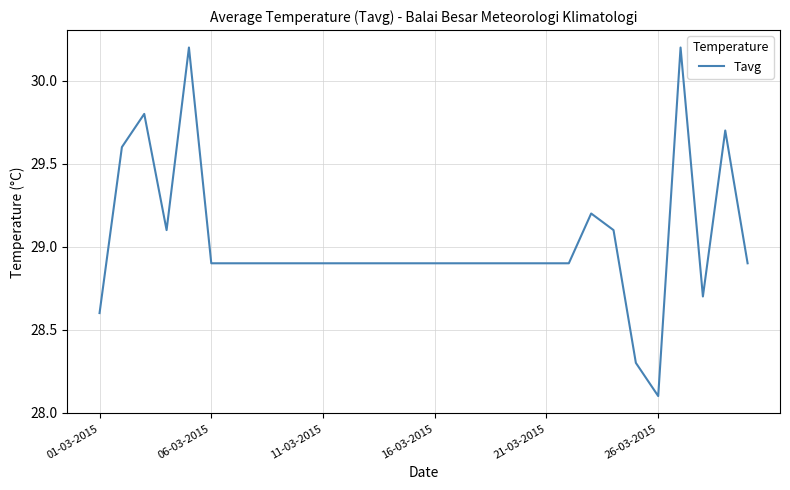

How many lines are shown in the chart?

1